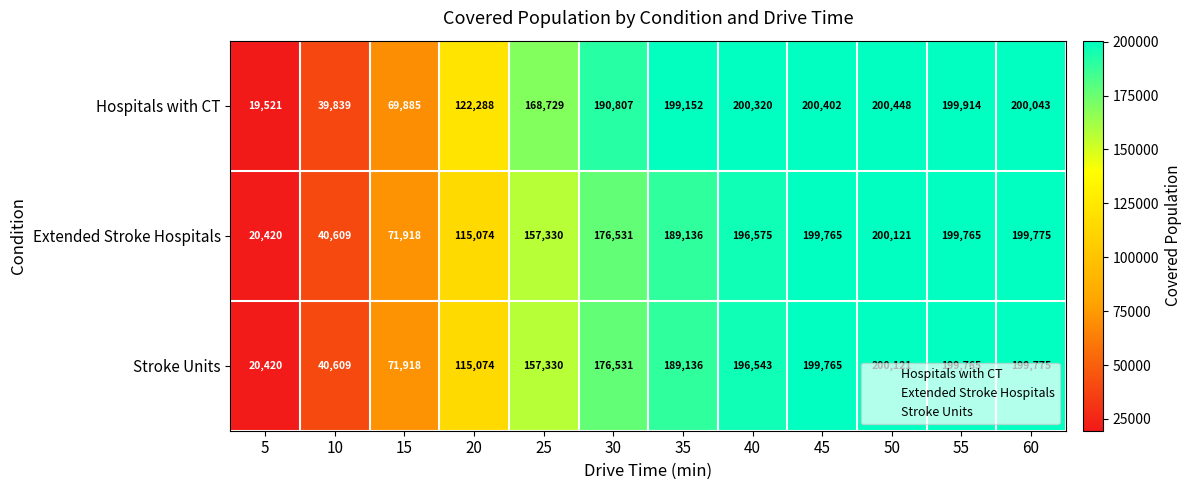

At which label is Stroke Units closest to 110270?

20